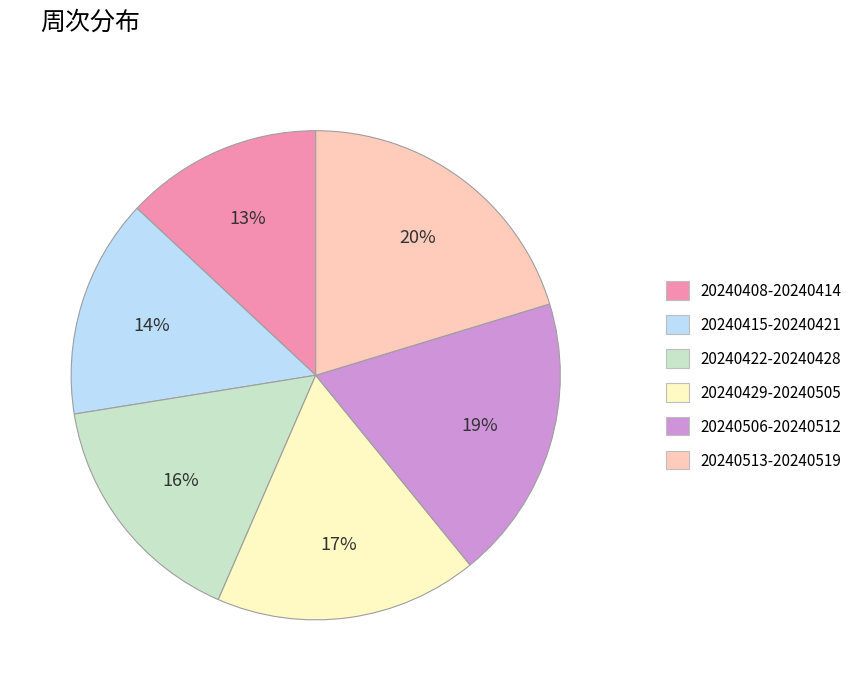

Do 20240408-20240414 and 20240415-20240421 together represent more than half of the pie?

No